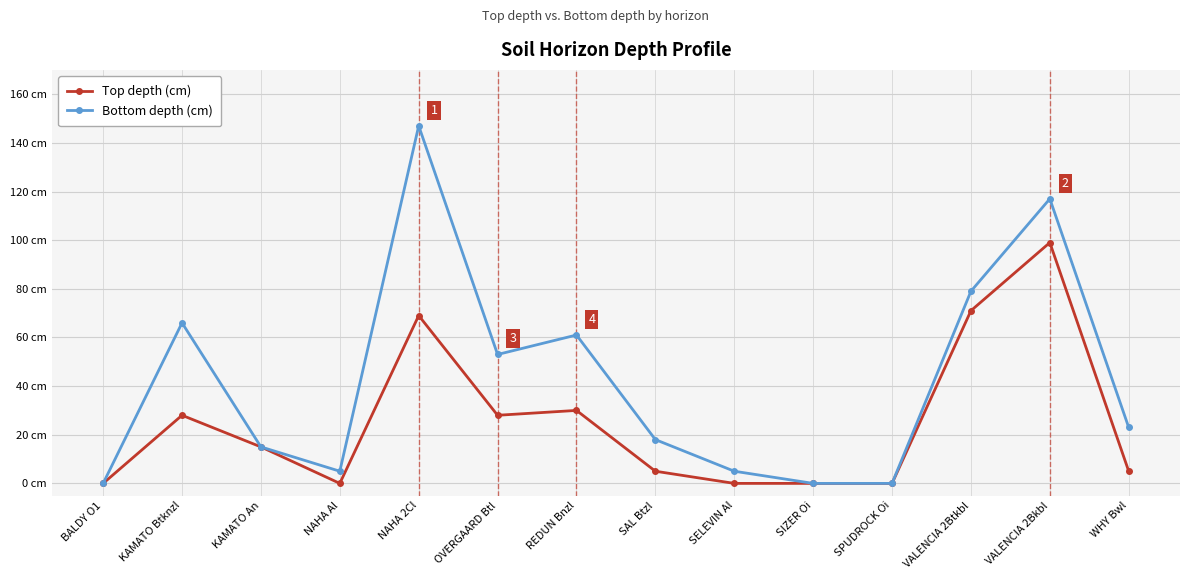

At REDUN Bnzl, list the series in order from largest to smallest.

Bottom depth (cm), Top depth (cm)